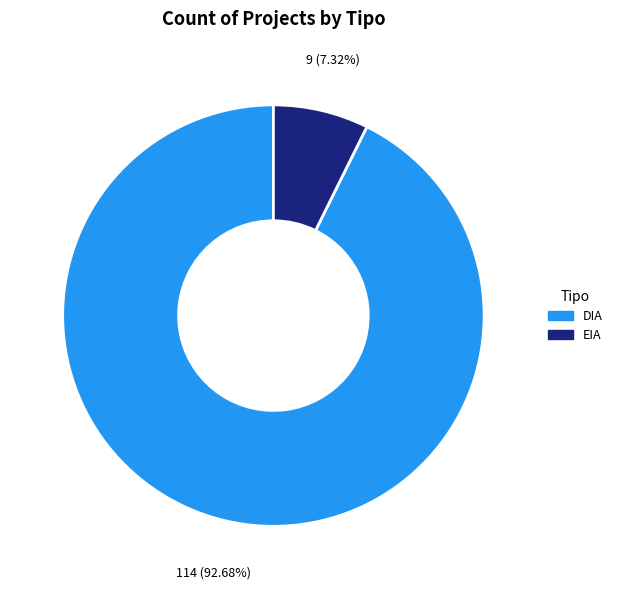

How many segments does this pie chart have?

2